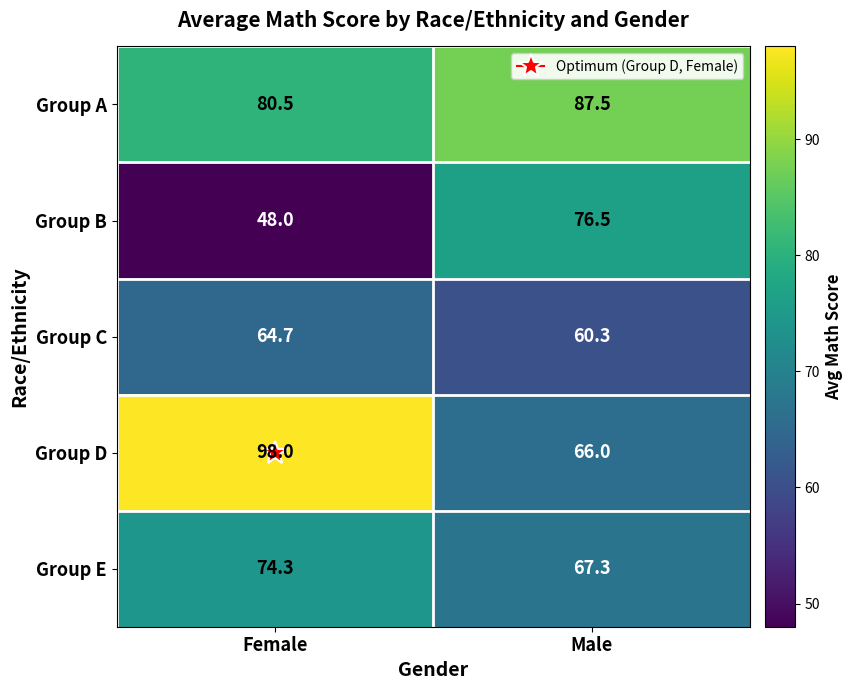

Which series has the widest spread of values?

Group D